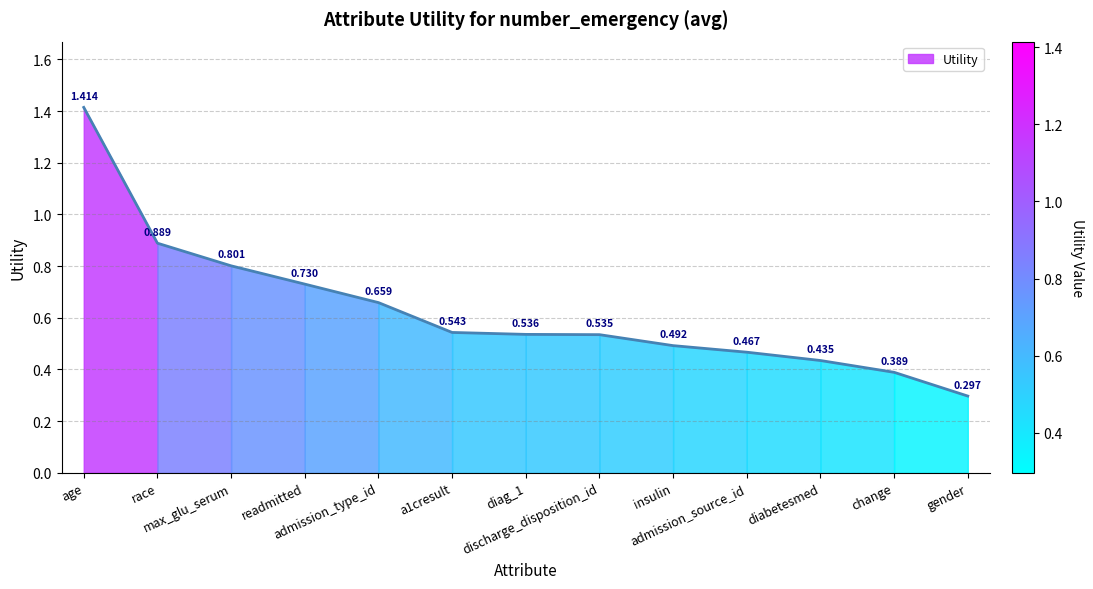

How many lines are shown in the chart?

1